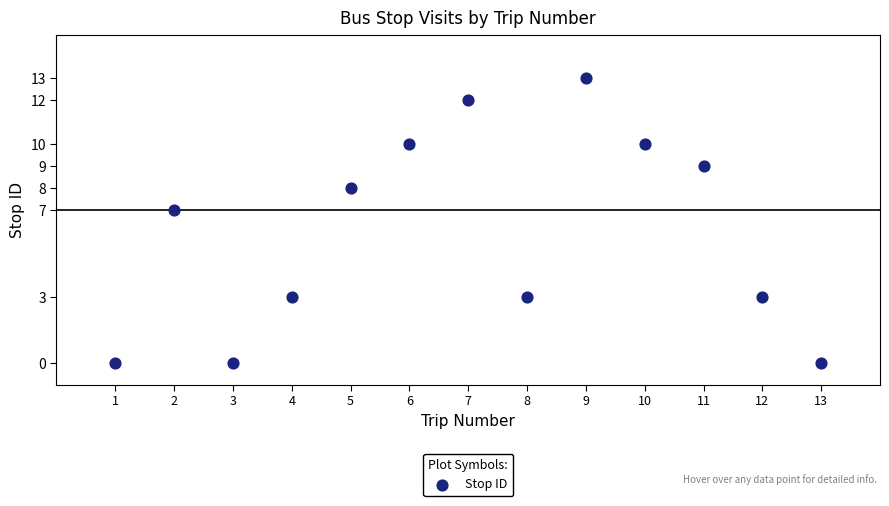

What Y value in the scatter plot is closest to 6?

7